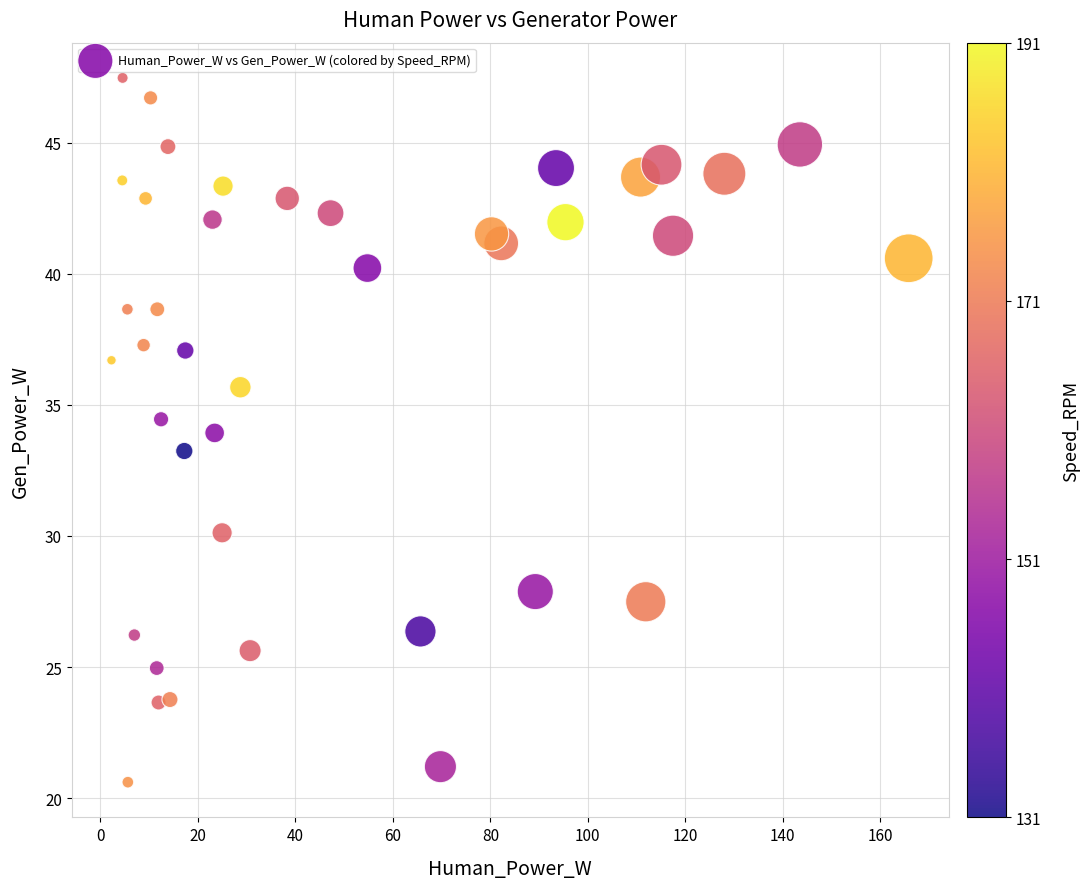

What is the range of Y values (max minus min)?

26.9